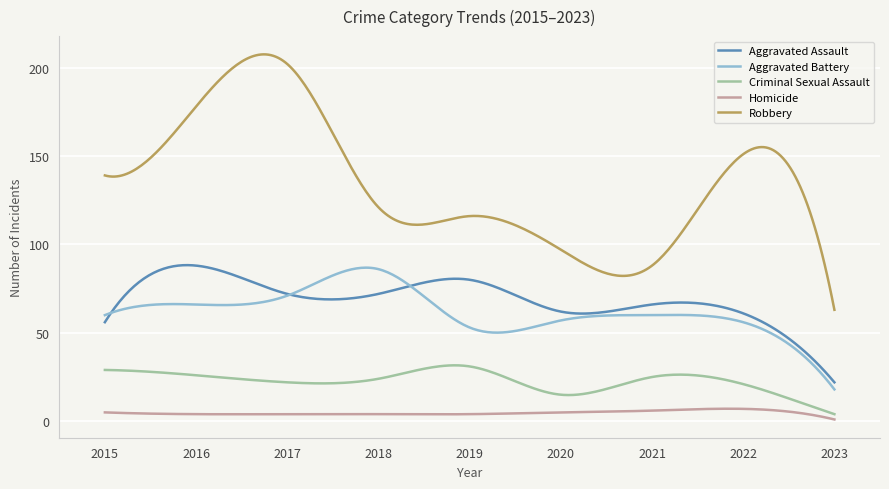

Does the chart have visible grid lines?

Yes